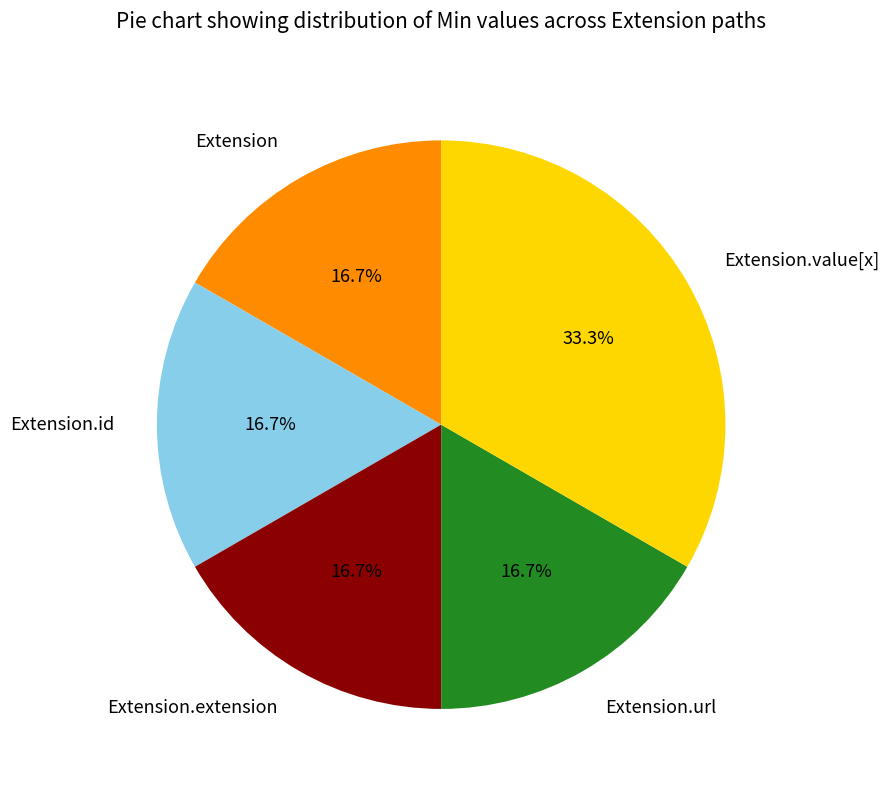

Which has a higher value, Extension.extension or Extension.value[x]?

Extension.value[x]